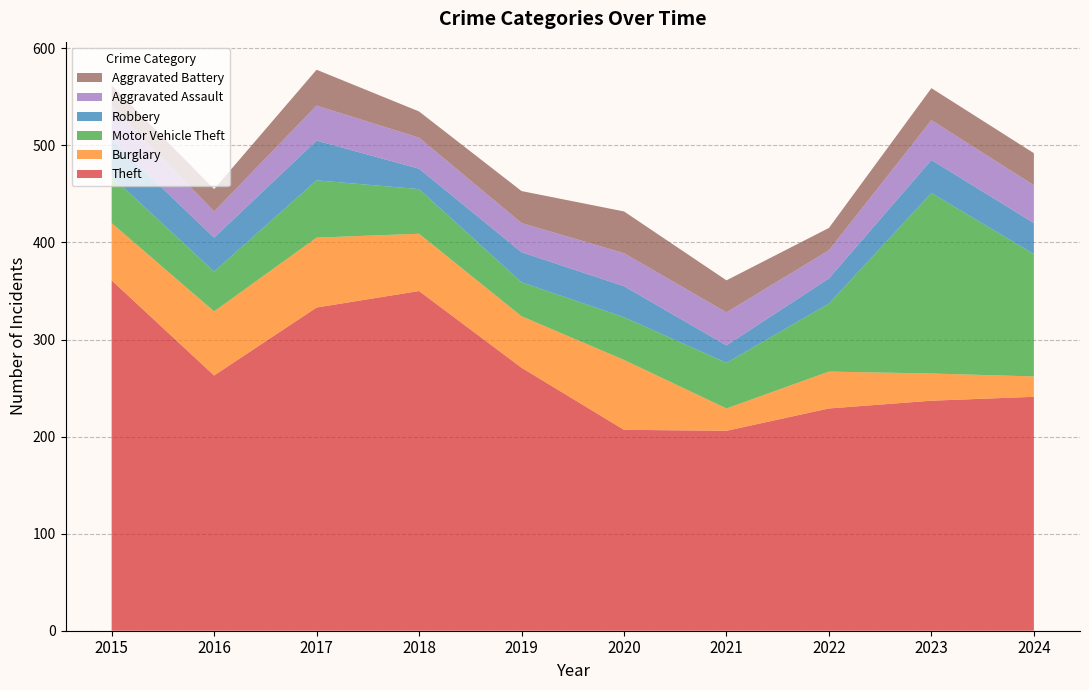

Reading left to right, what are all the values shown in this chart?

Theft: 361	263	333	350	271	207	206	229	237	241
Burglary: 59	66	72	59	53	72	23	38	28	21
Motor Vehicle Theft: 48	41	59	46	35	44	47	70	186	126
Robbery: 38	35	41	21	31	32	18	26	34	32
Aggravated Assault: 35	27	36	32	30	34	34	29	41	39
Aggravated Battery: 21	23	37	27	33	43	33	23	33	33